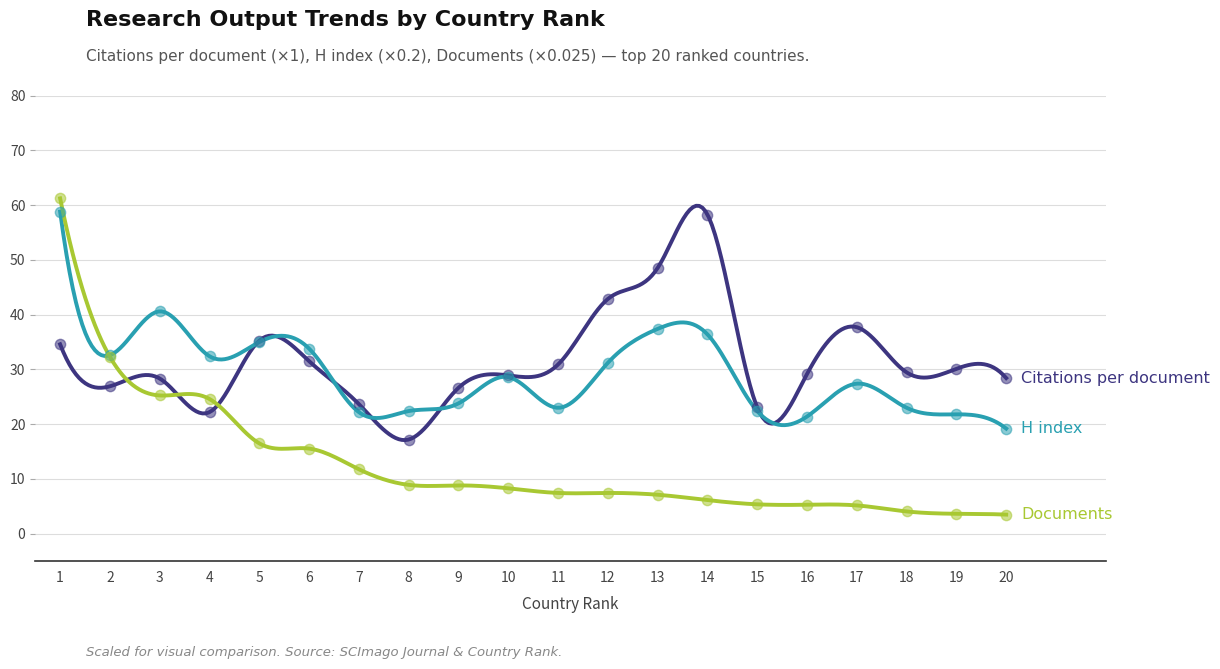

What are all the series names shown in the legend?

Citations per document, H index, Documents